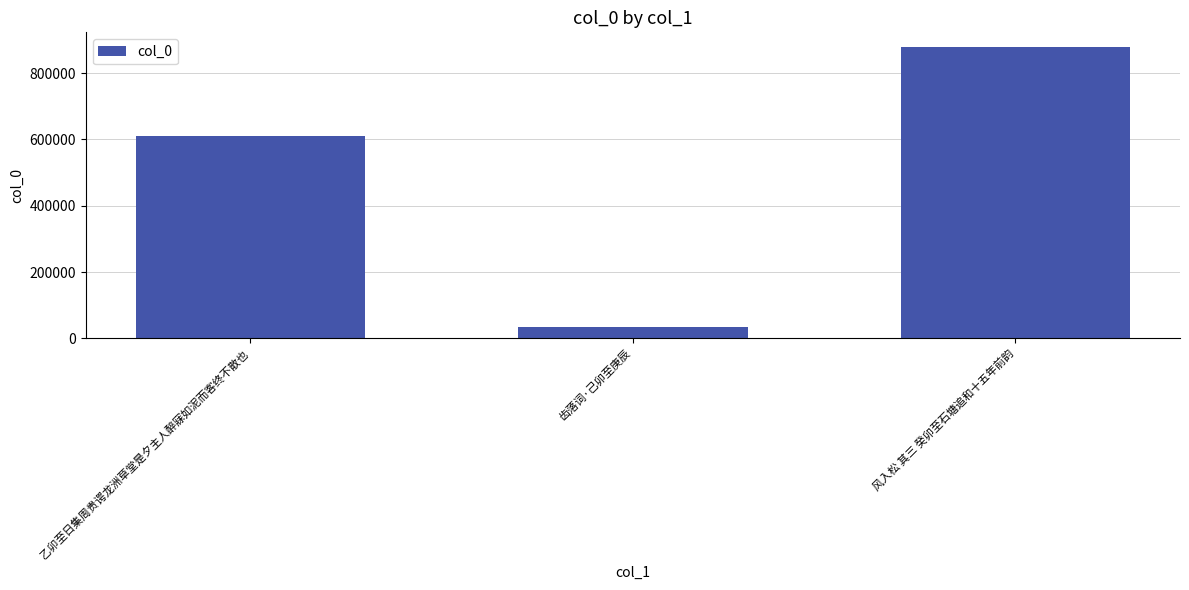

What is the value of the 3rd bar from the left?

879067